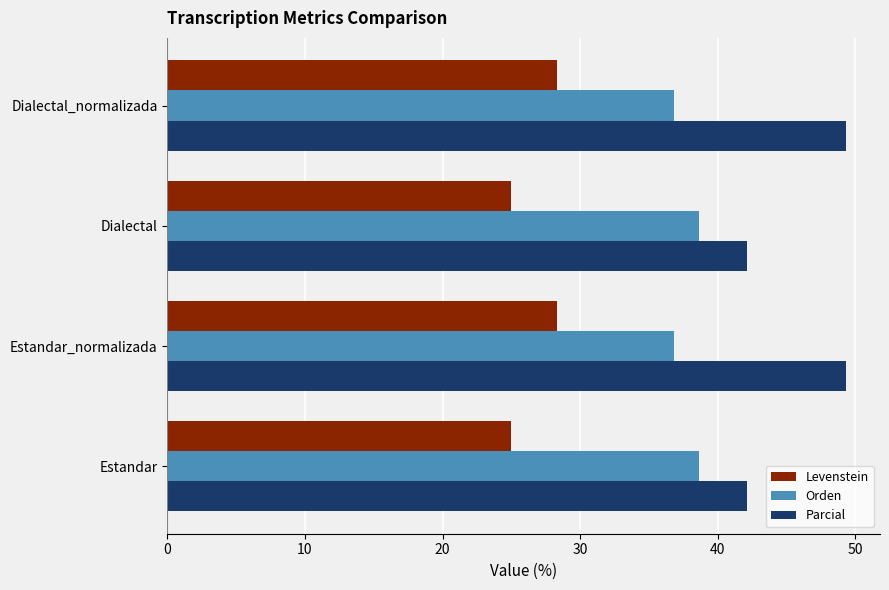

The Levenstein series shows 9.9 at Dialectal_normalizada. True or false?

False